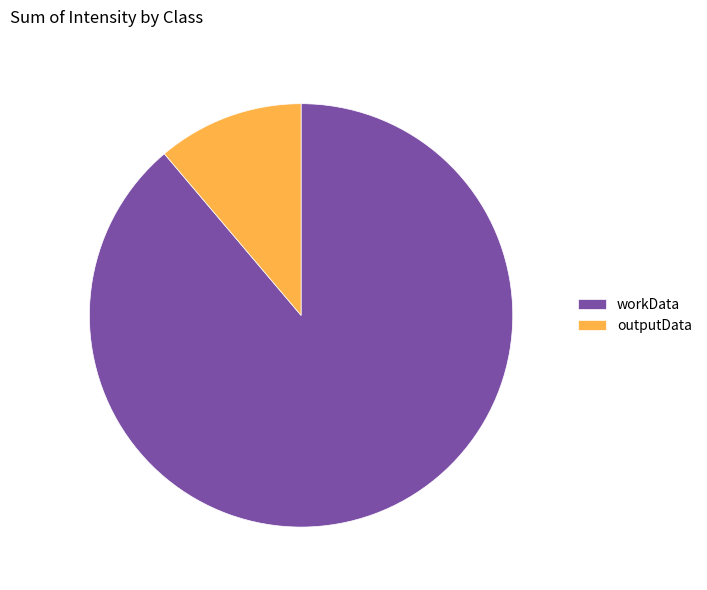

What is the ratio of the value at outputData to the value at workData?

0.1